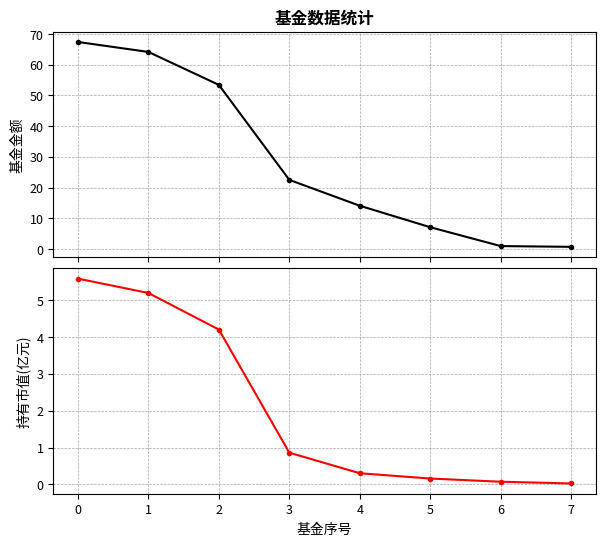

At how many categories does at least one series exceed 47?

3